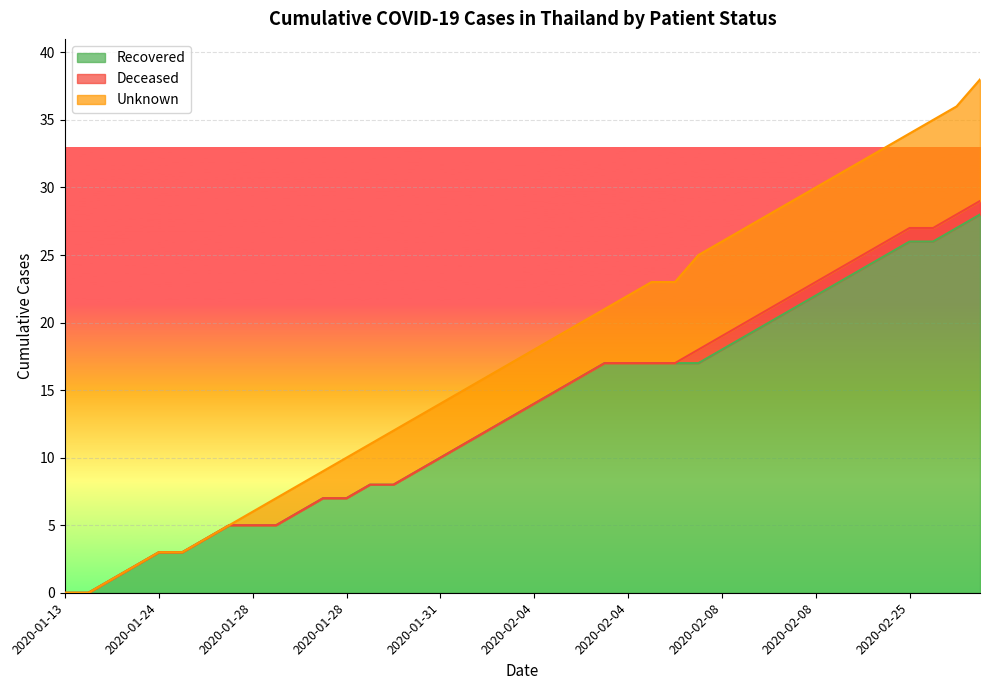

At 2020-01-28, list the series in order from largest to smallest.

Recovered, Unknown, Deceased